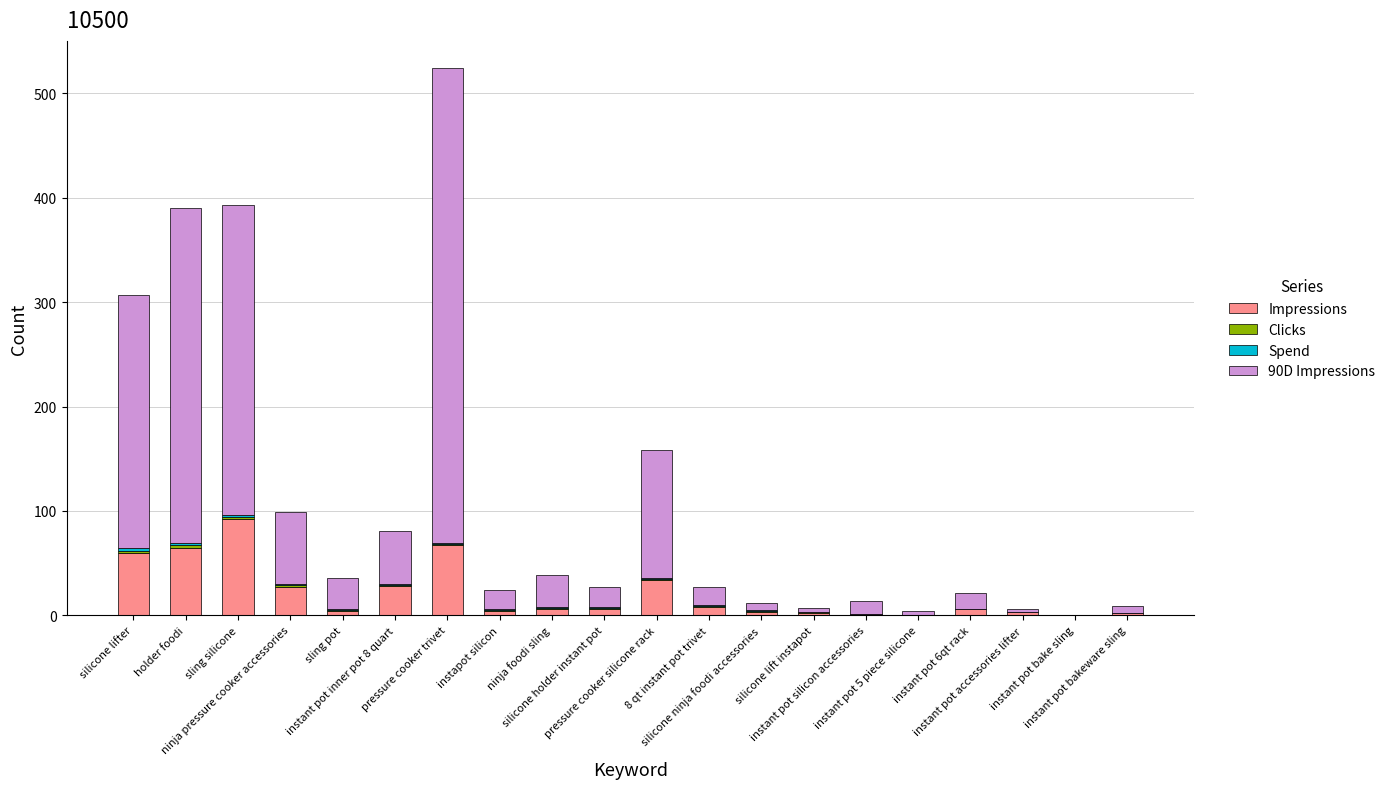

What is the maximum value for Impressions?

92.0